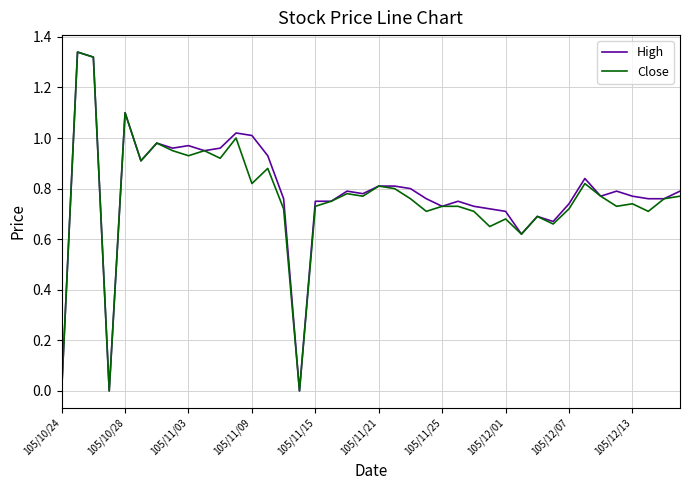

Is it true that High equals 0.7 at 105/12/01?

True